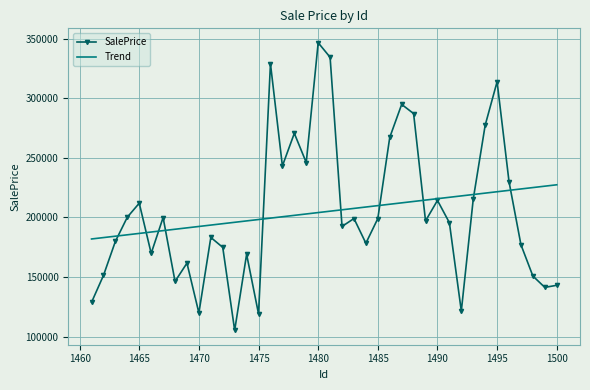

In SalePrice, how many points are higher than both neighbors (excluding endpoints)?

12